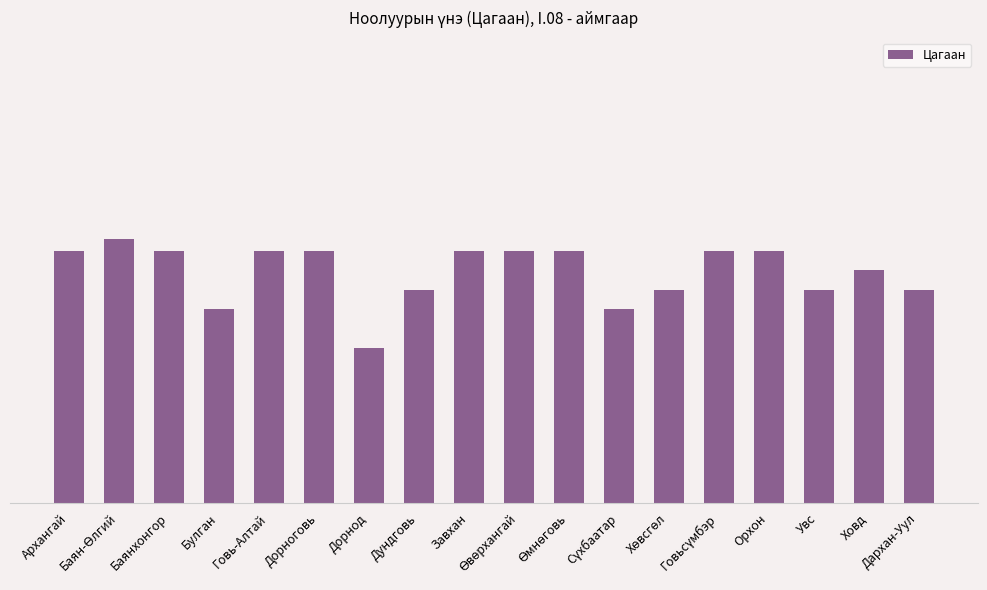

Does the chart contain any negative values?

No